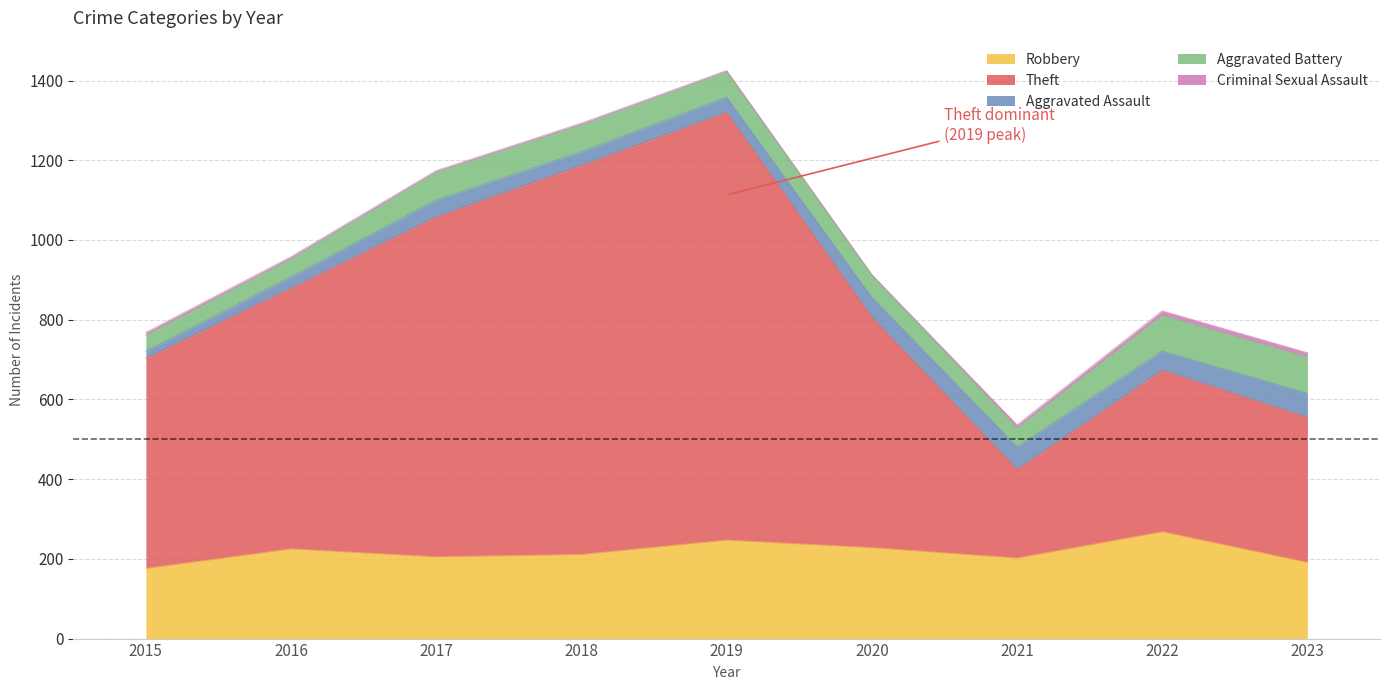

Where is Aggravated Assault nearest to the value 39?

2019